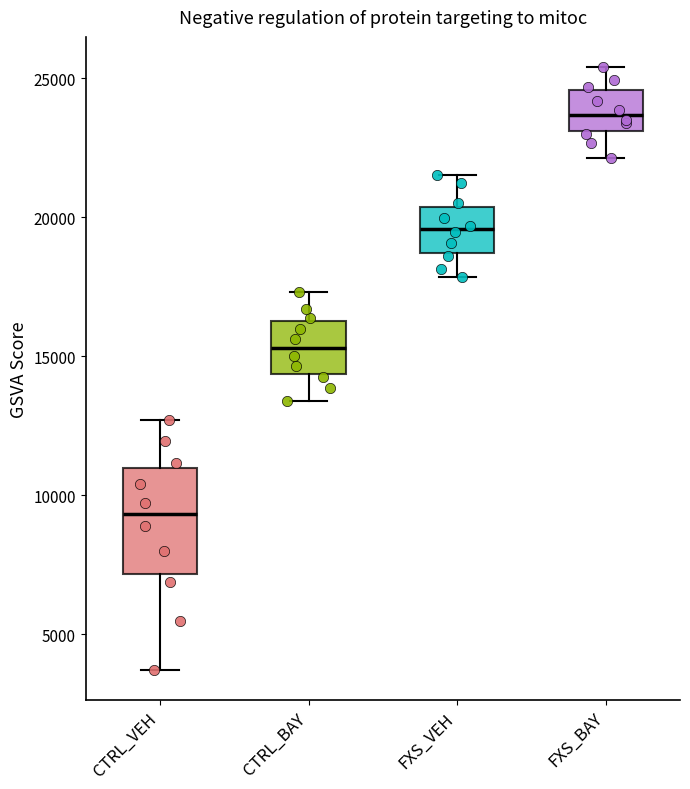

Where does the lower whisker of the box for CTRL_VEH end on the y-axis? The values are not printed on the chart, so give them approximately, as read against the axis.

3500